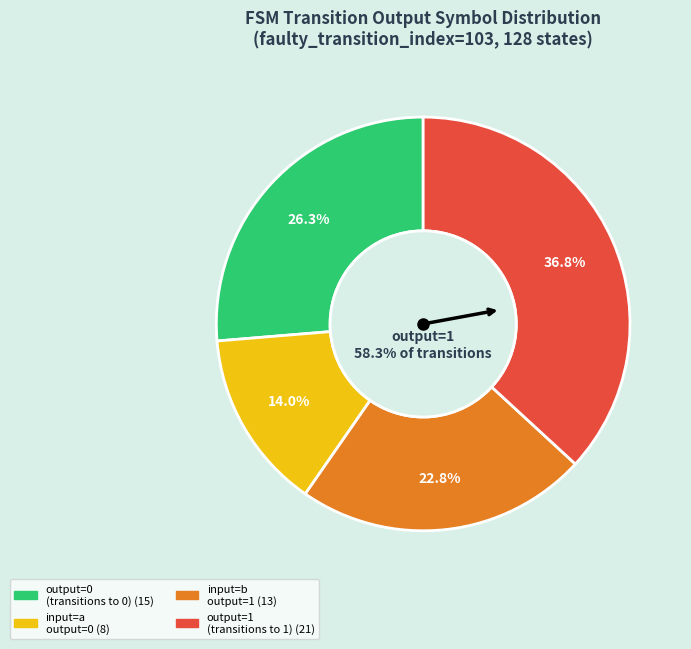

Does any single category account for the majority?

No